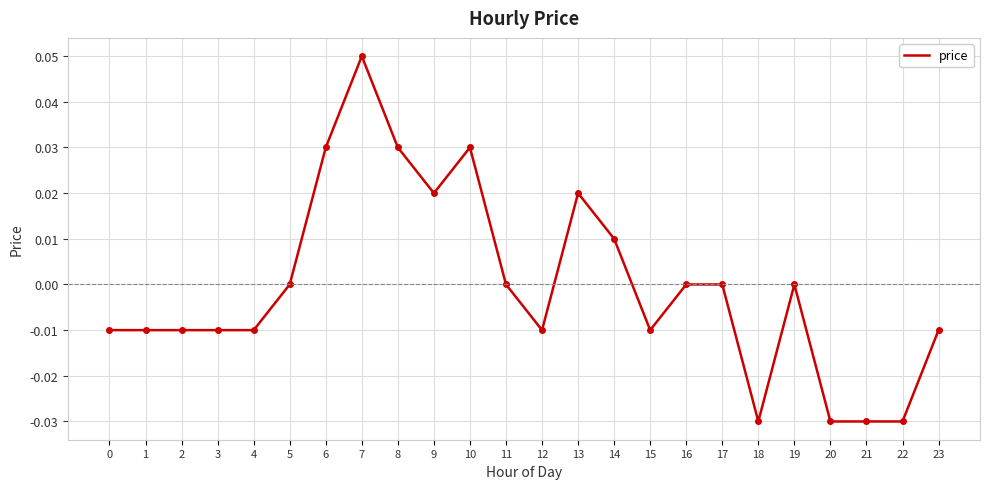

True or false: the data shows 0.0 at 5.

True